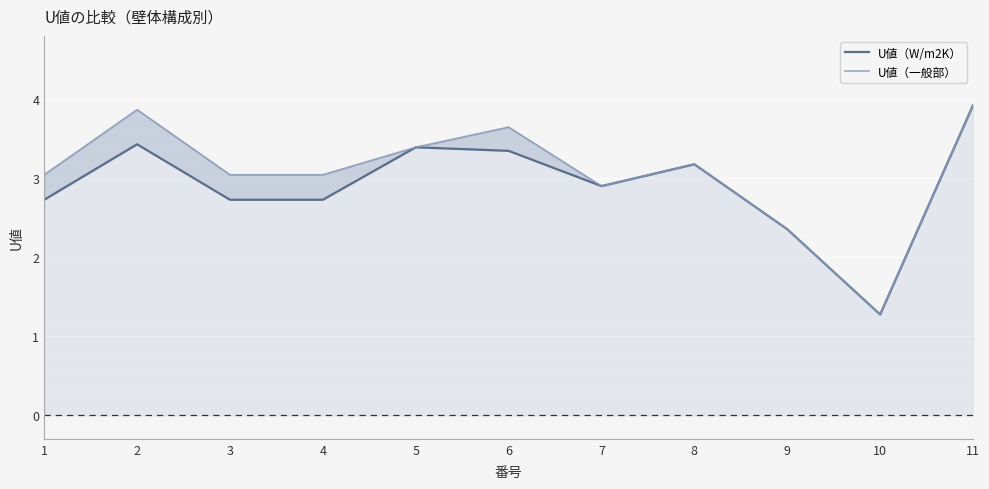

Rank the series by their average value, from highest to lowest.

U値（一般部）, U値（W/m2K）